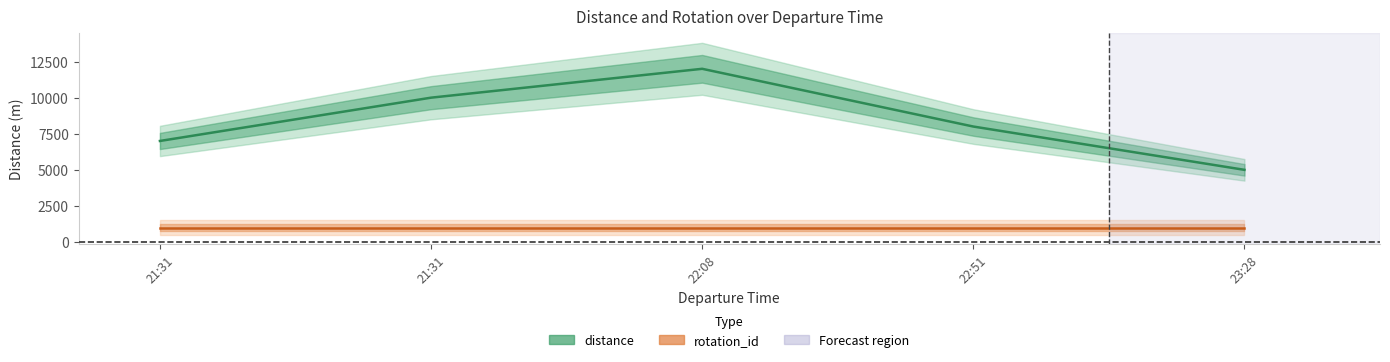

True or false: rotation_id has a value of 1554 at 21:31.

False